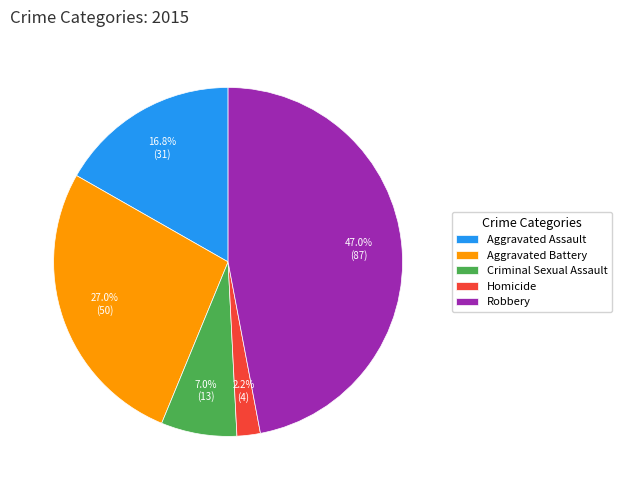

What is the ratio of the value at Aggravated Battery to the value at Robbery?

0.6